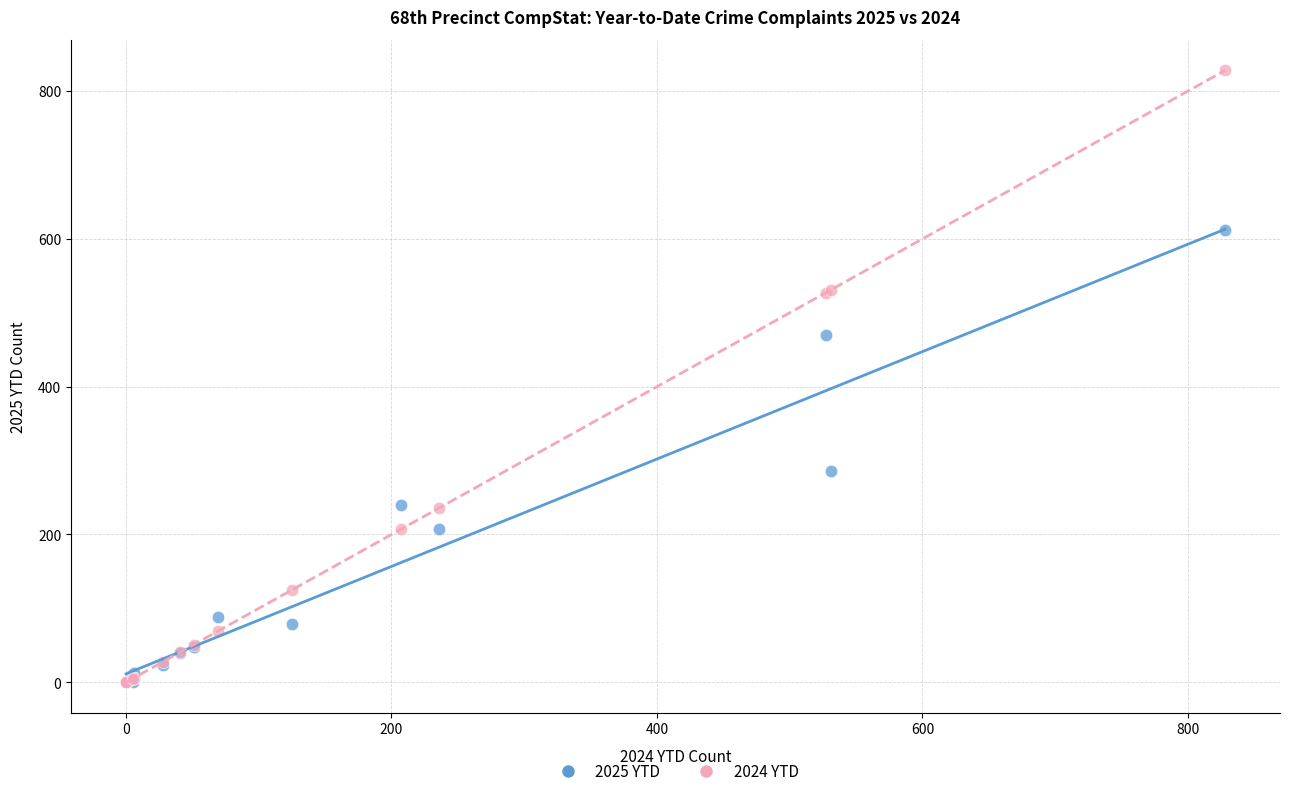

Across all series, what Y value is closest to 414?

470